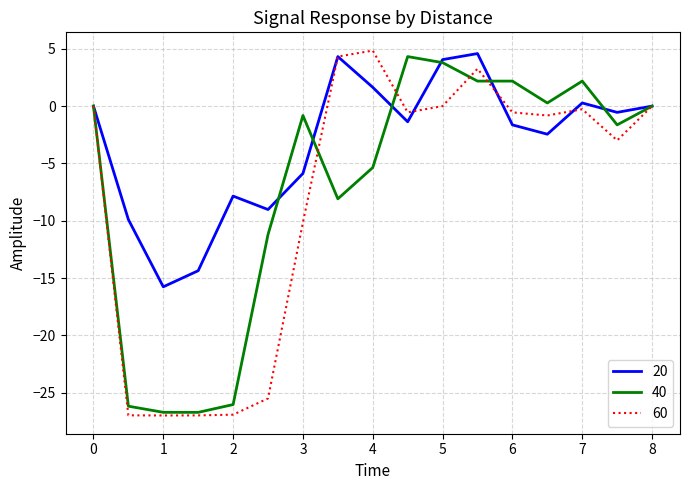

Which series has the largest total across all categories?

20